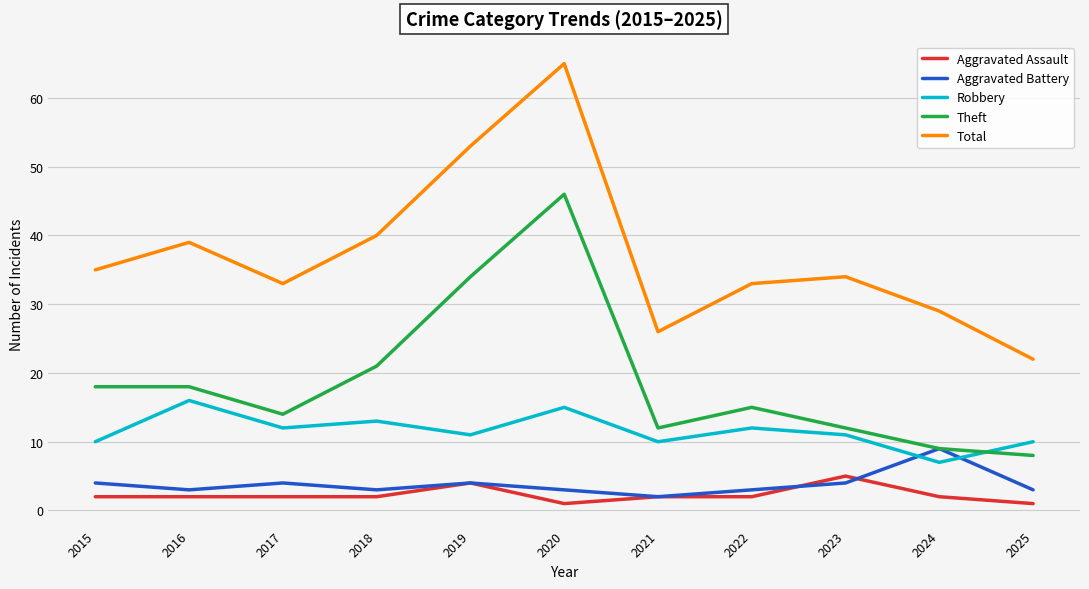

What is the difference between the highest and lowest values at 2015?

33